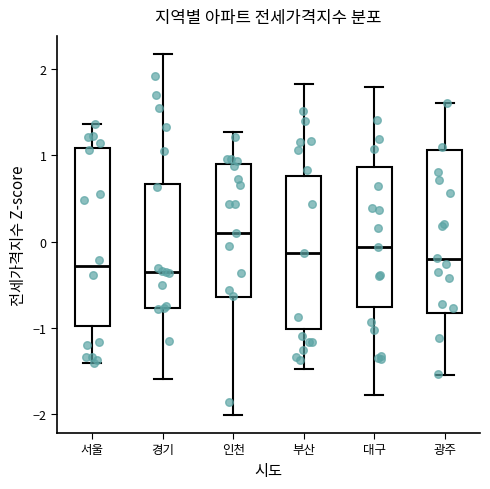

Reading left to right, read every box against the y-axis: the position of its median line, the range the box covers, and the ends of its whiskers. The values are not printed on the chart, so give them approximately, as read against the axis.

서울: median -0.3, box -1.0 to 1.1, whiskers -1.4 to 1.4
경기: median -0.4, box -0.8 to 0.7, whiskers -1.6 to 2.2
인천: median 0.1, box -0.6 to 0.9, whiskers -2.0 to 1.3
부산: median -0.1, box -1.0 to 0.8, whiskers -1.5 to 1.8
대구: median -0.1, box -0.8 to 0.9, whiskers -1.8 to 1.8
광주: median -0.2, box -0.8 to 1.1, whiskers -1.5 to 1.6